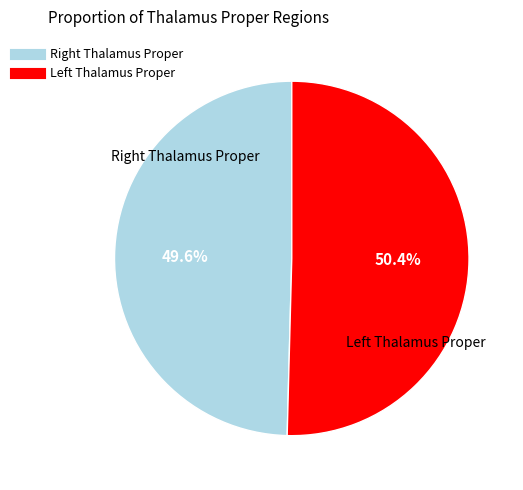

Rank the categories by value from highest to lowest.

Left Thalamus Proper, Right Thalamus Proper